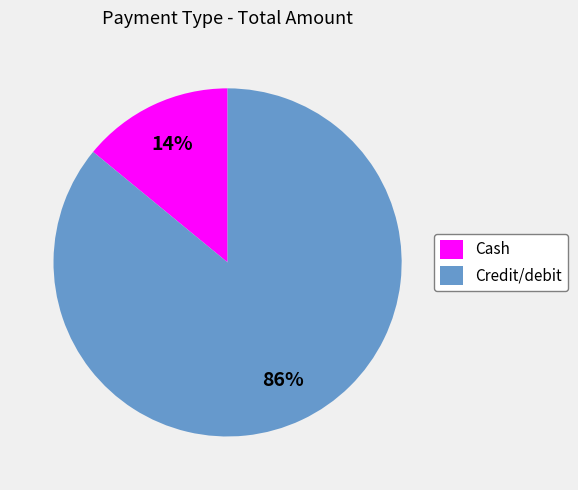

Which category has the smallest portion of the pie?

Cash